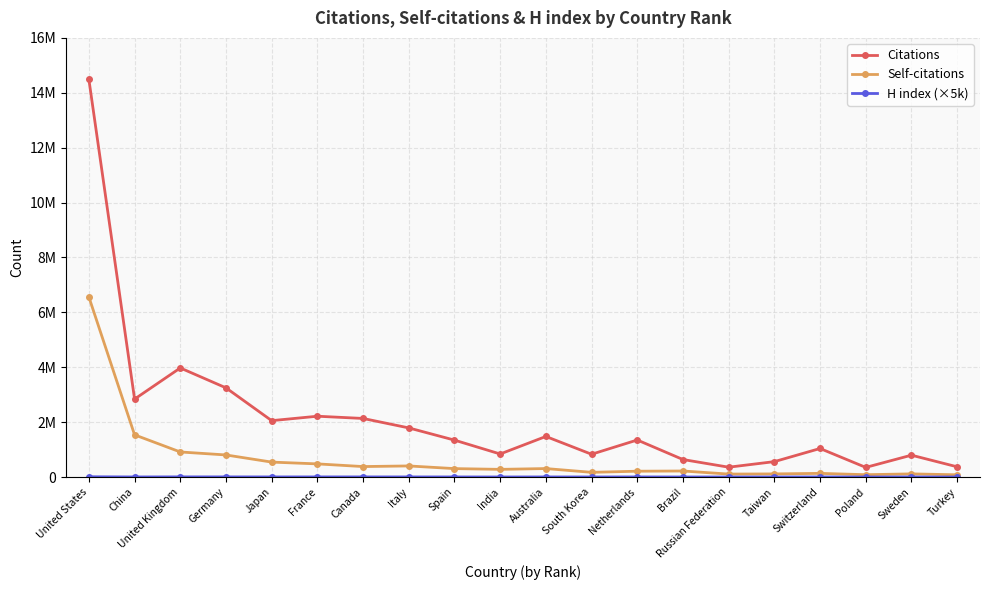

How many values in the H index (×5k) series are below 4240?

10